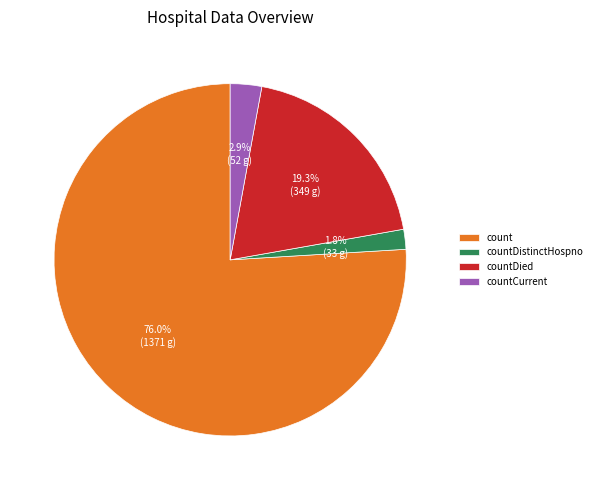

What is the ratio of the value at countDied to the value at count?

0.3